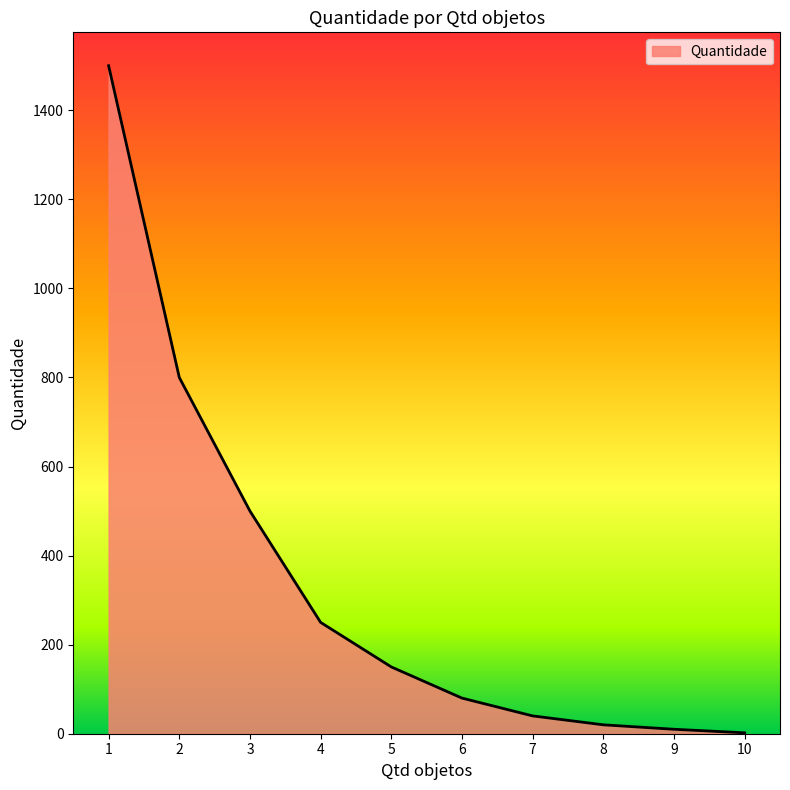

The value at 7 is 40. True or false?

True